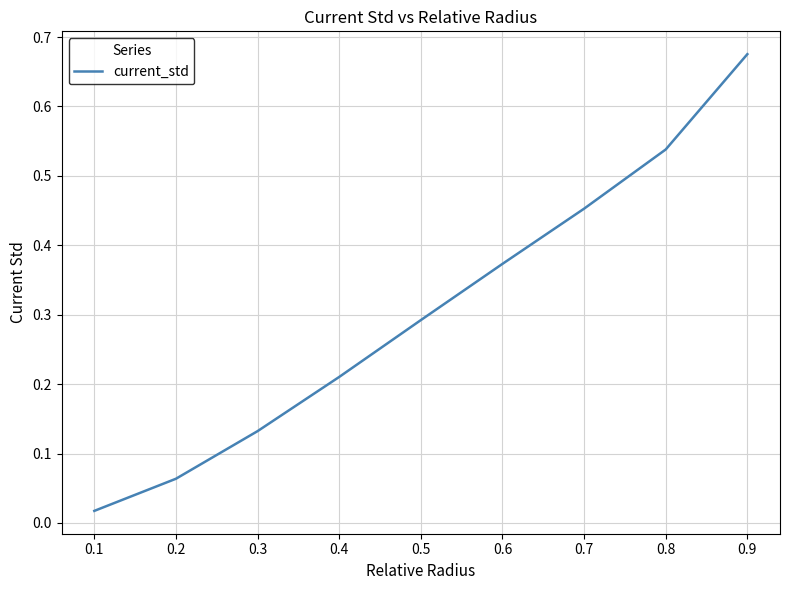

True or false: the data shows 0.1 at 0.1.

False